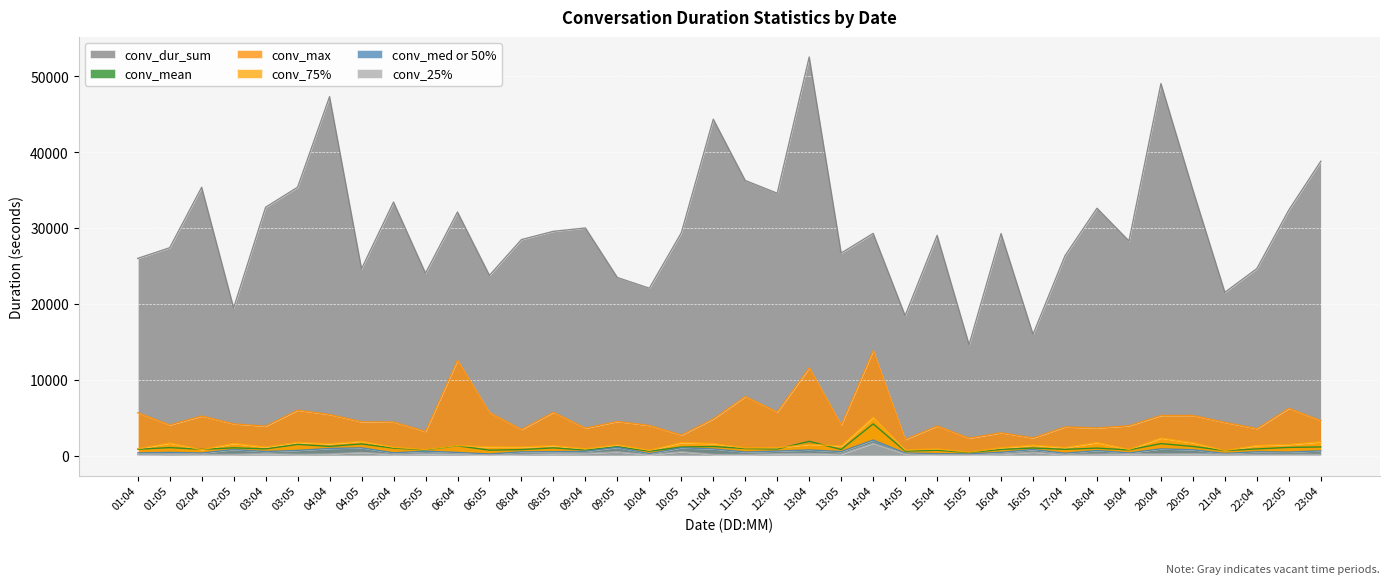

Reading left to right, transcribe all the data shown in this chart.

conv_dur_sum: 26003.0	27411.0	35383.0	19482.0	32754.0	35391.0	47335.0	24634.0	33430.0	24053.0	32120.0	23770.0	28486.0	29574.0	30015.0	23482.0	22070.0	29376.0	44359.0	36277.0	34596.0	52565.0	26704.0	29302.0	18460.0	29039.0	14632.0	29279.0	15996.0	26361.0	32618.0	28301.0	49062.0	35025.0	21533.0	24661.0	32394.0	38816.0
conv_mean: 838.8	1054.3	822.9	1025.4	885.2	1474.6	1213.7	1539.6	983.2	751.7	1284.8	720.3	791.3	1019.8	732.1	1174.1	580.8	1129.8	1198.9	930.2	864.9	1877.3	809.2	4186.0	595.5	708.3	395.5	813.3	999.8	823.8	988.4	744.8	1582.7	1207.8	652.5	880.8	1079.8	1141.7
conv_max: 5649.0	4044.0	5215.0	4185.0	3886.0	5991.0	5418.0	4459.0	4428.0	3176.0	12568.0	5678.0	3444.0	5710.0	3619.0	4499.0	3974.0	2706.0	4835.0	7793.0	5749.0	11581.0	4034.0	13855.0	2118.0	3903.0	2299.0	3008.0	2330.0	3772.0	3642.0	3934.0	5285.0	5295.0	4377.0	3561.0	6233.0	4609.0
conv_75%: 902.5	1656.2	781.0	1605.0	1119.0	1739.5	1563.5	1891.2	1102.0	798.8	1321.0	1139.0	1130.0	1311.0	888.0	1419.8	693.5	1717.2	1584.0	1013.5	1039.0	1483.8	1271.0	5043.0	736.5	877.0	453.0	1021.0	1378.8	1061.8	1714.0	811.2	2305.0	1694.0	665.0	1337.0	1460.0	1810.0
conv_med or 50%: 353.0	424.5	342.0	797.0	535.0	680.5	938.0	1023.0	368.0	579.5	414.0	212.0	494.5	515.0	565.0	1084.0	256.5	1029.0	878.0	474.0	595.0	746.5	524.0	2050.0	333.0	252.0	221.0	439.0	801.5	312.5	666.0	353.0	887.0	766.0	282.0	509.5	464.0	626.0
conv_25%: 121.5	196.2	151.0	171.0	262.0	171.0	216.5	415.2	166.0	240.2	212.0	80.0	173.8	242.0	302.0	494.5	113.5	509.8	151.0	146.0	239.5	279.8	182.0	1615.0	196.5	90.0	91.0	197.0	446.2	148.5	192.0	244.5	216.5	242.0	192.0	153.5	151.2	166.2